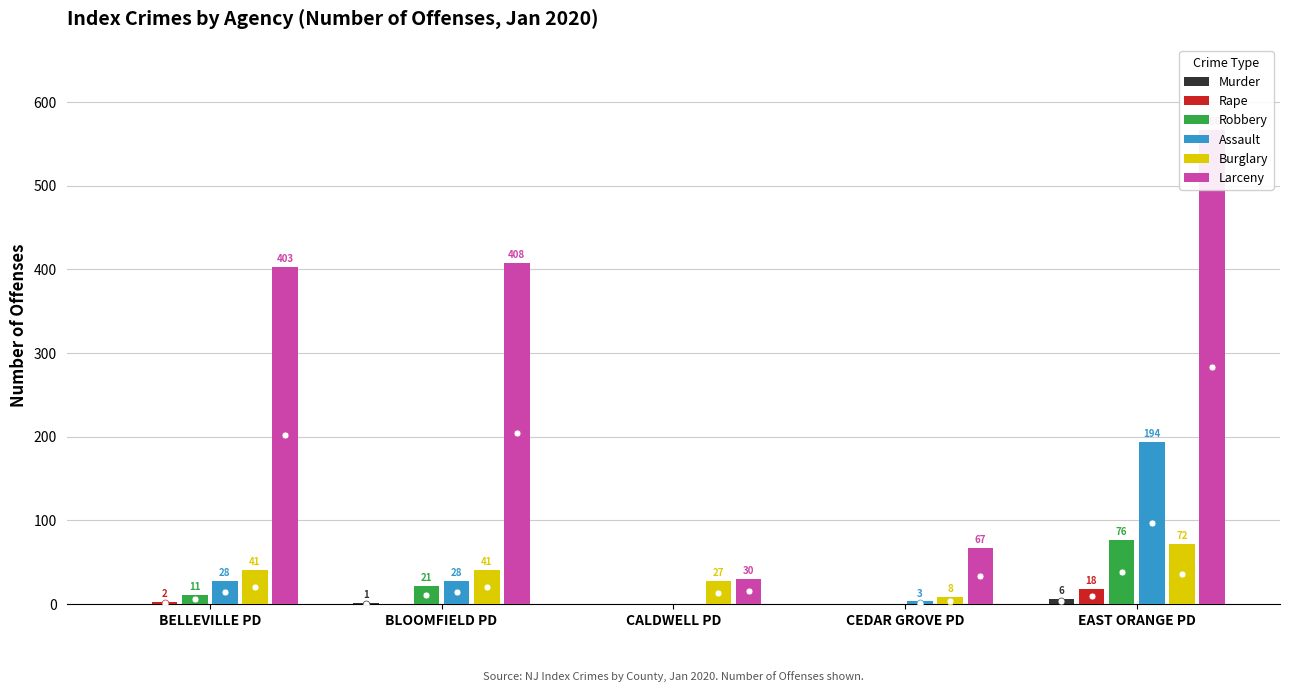

True or false: Robbery has a value of 33 at BLOOMFIELD PD.

False